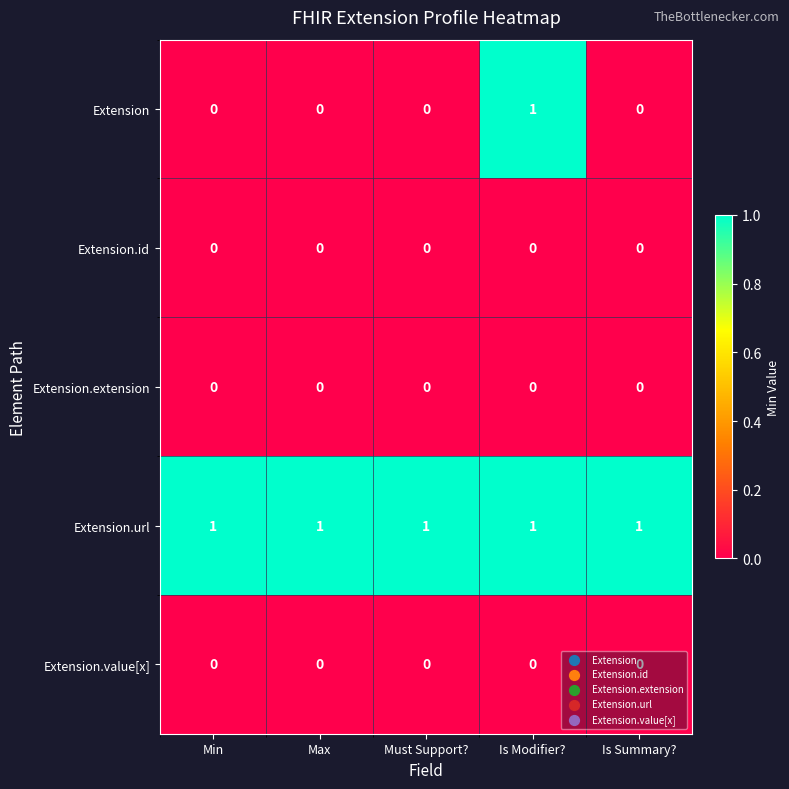

Which series has the largest range (max minus min)?

Extension